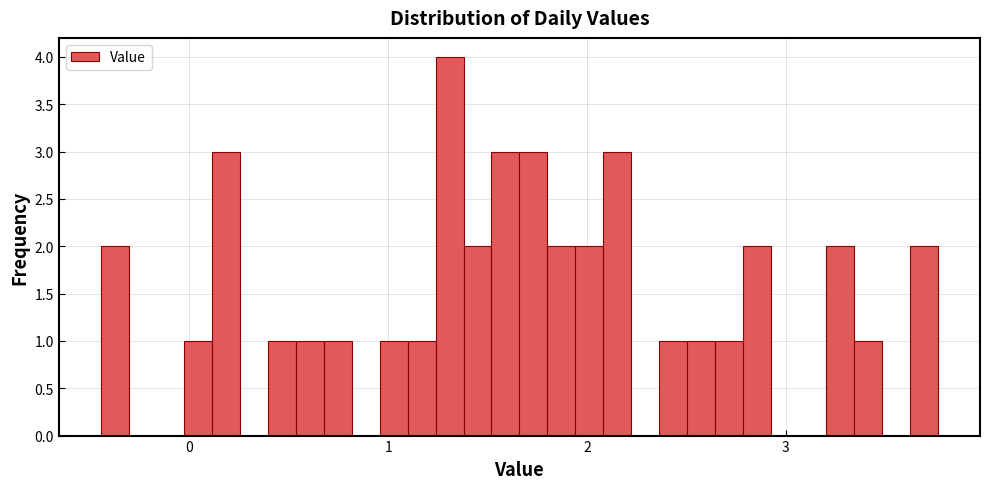

Read against the x-axis, roughly where is the centre of the tallest bar?

1.3